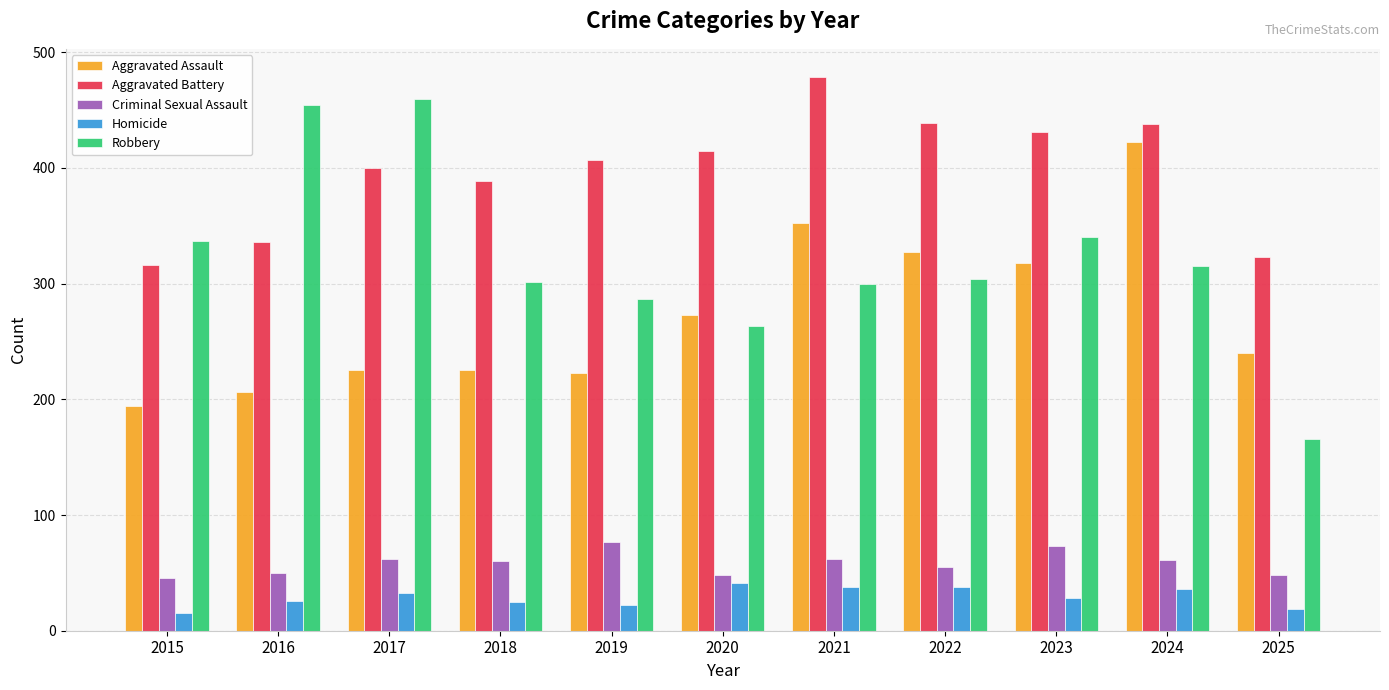

Read the Aggravated Battery value at 2021.

479